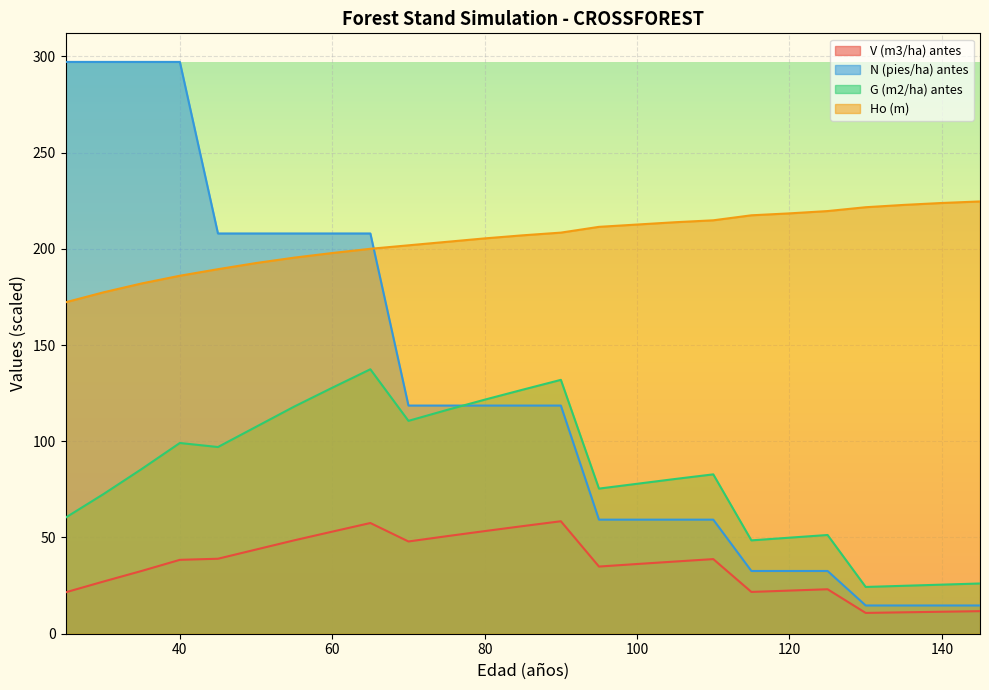

True or false: V (m3/ha) antes and G (m2/ha) antes cross at least once.

False